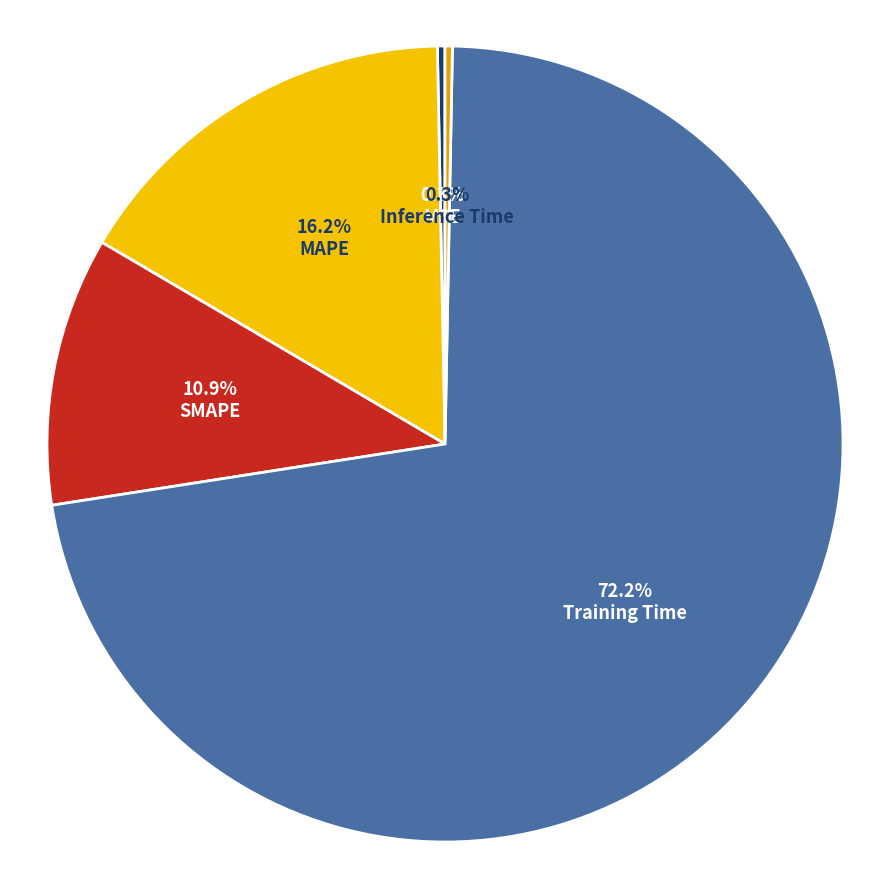

Which slice is the smallest?

Inference Time